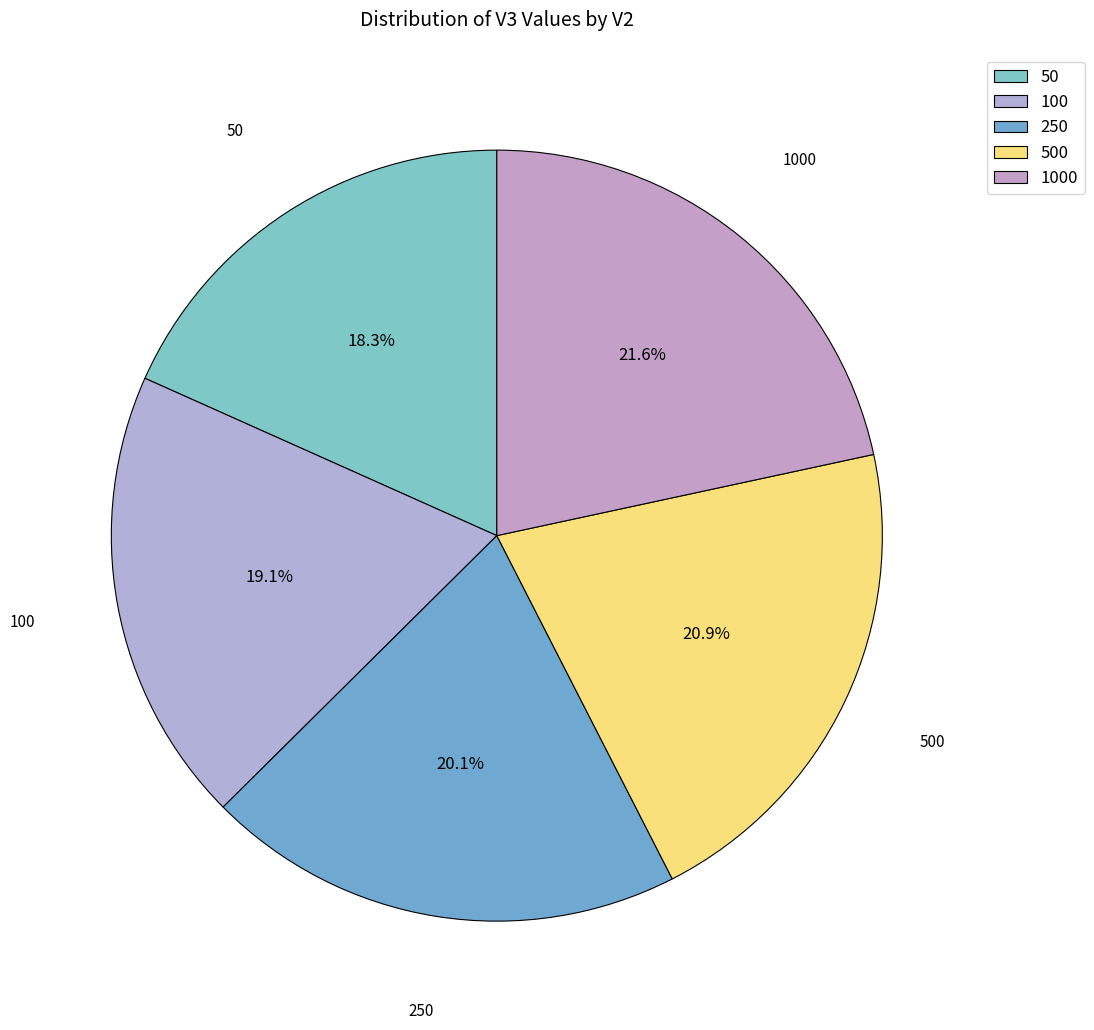

Combined, what portion of the pie is 250 and 50?

38.4%